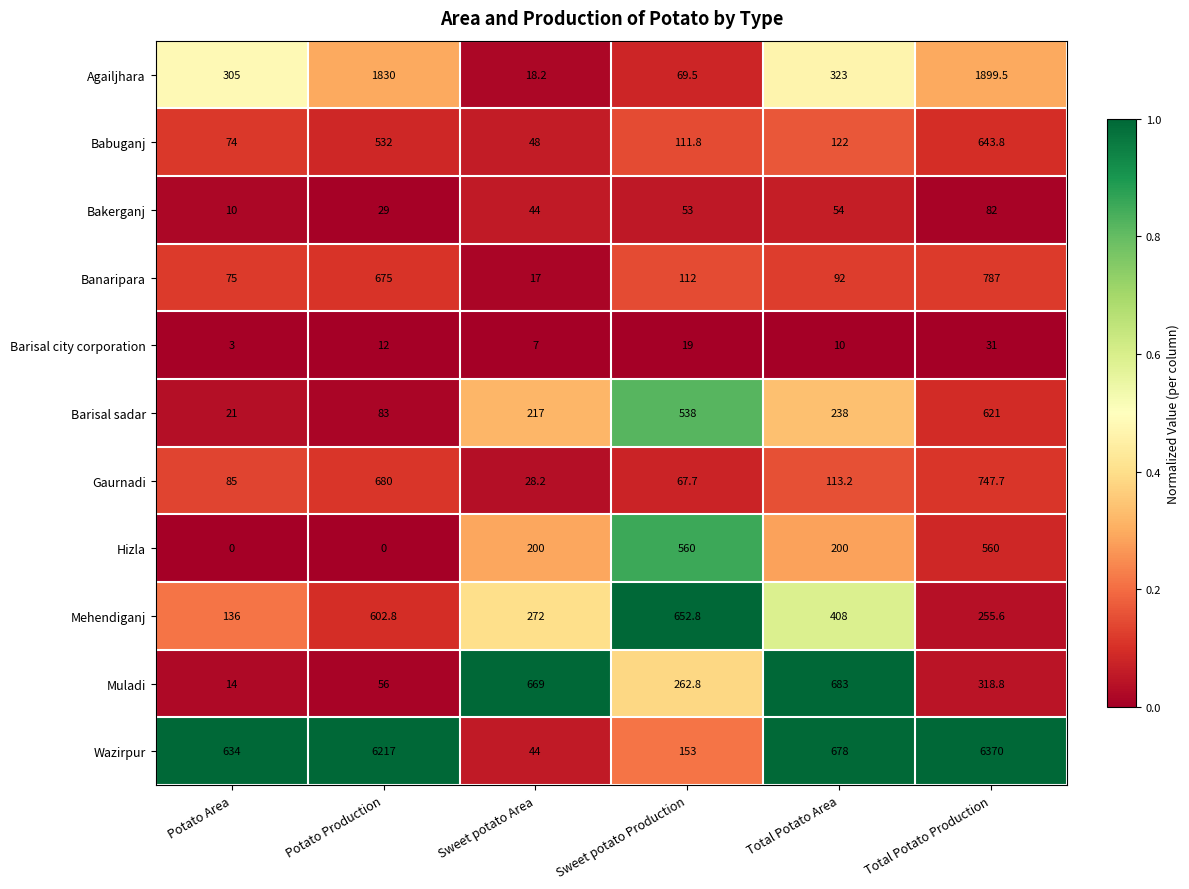

Rank the series by their maximum value, from highest to lowest.

Wazirpur, Agailjhara, Banaripara, Gaurnadi, Muladi, Mehendiganj, Babuganj, Barisal sadar, Hizla, Bakerganj, Barisal city corporation